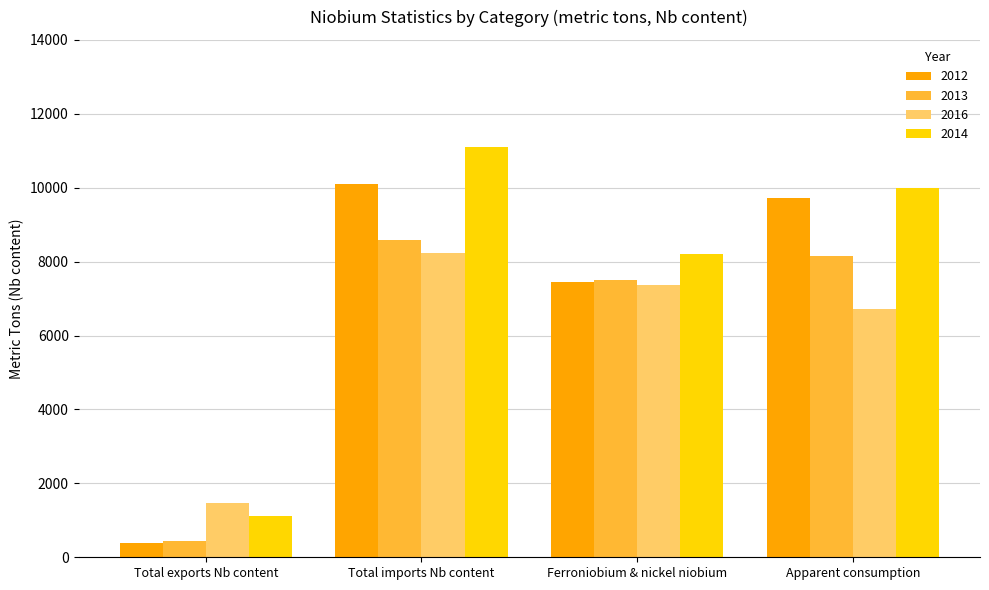

What is the value of the 2013 bar at the 3rd from the left?

7500